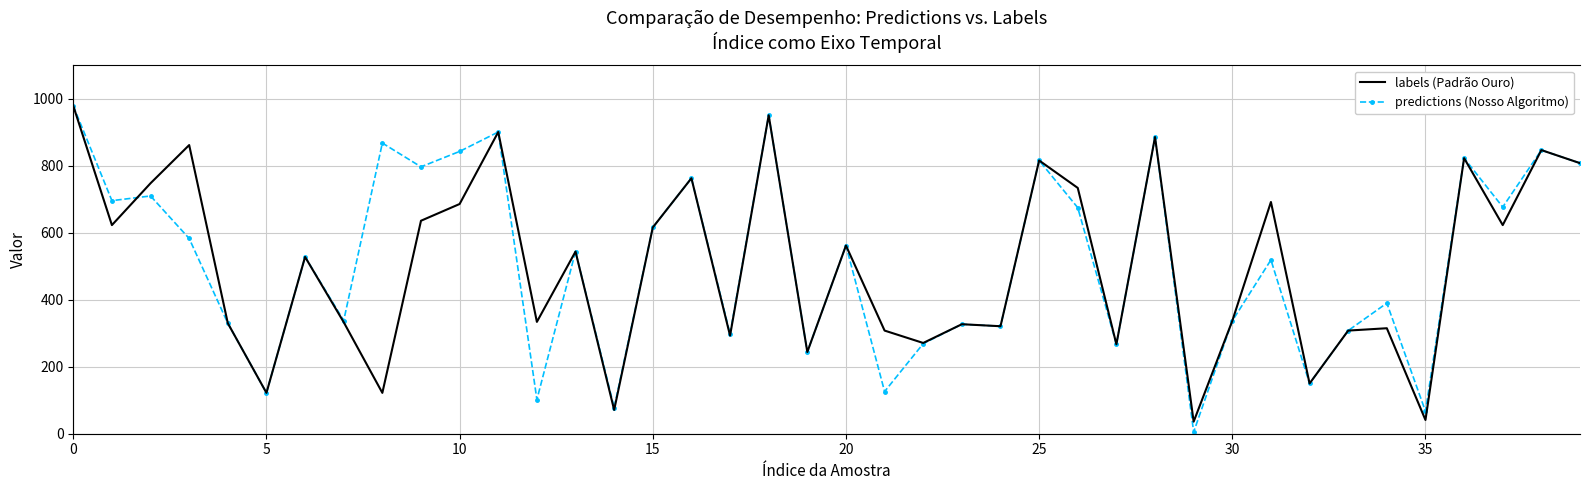

True or false: labels (Padrão Ouro) has more than 2 interior local peaks.

True